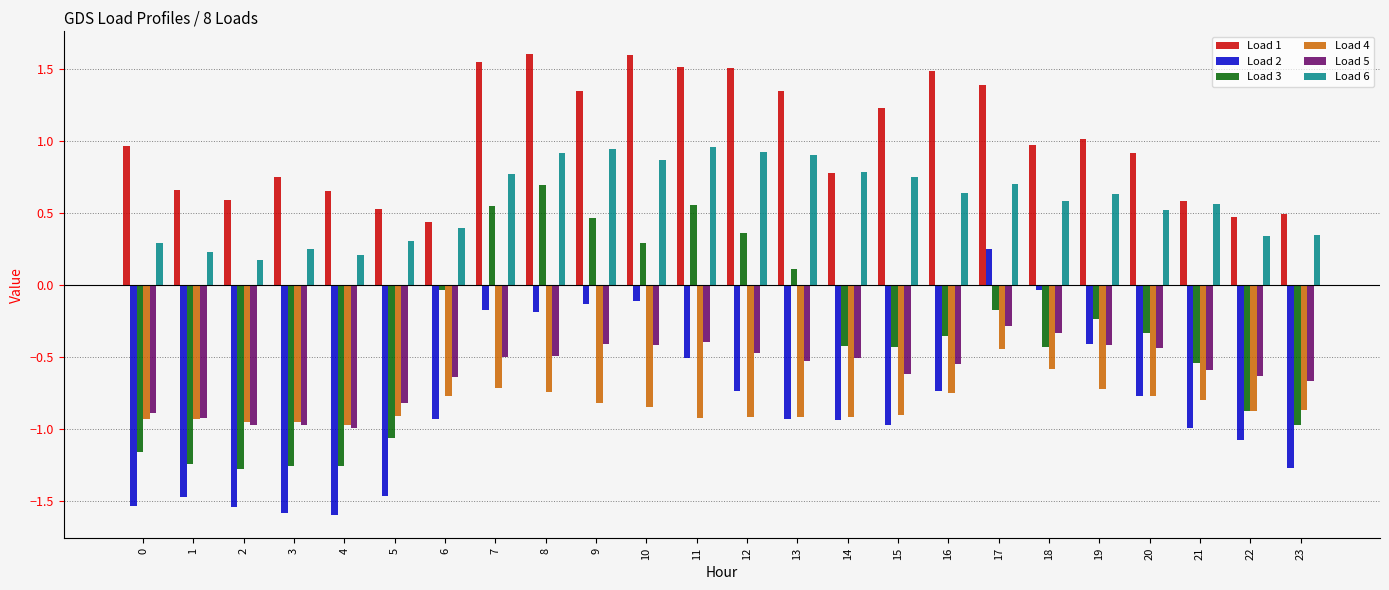

At how many categories does at least one series exceed 0?

24